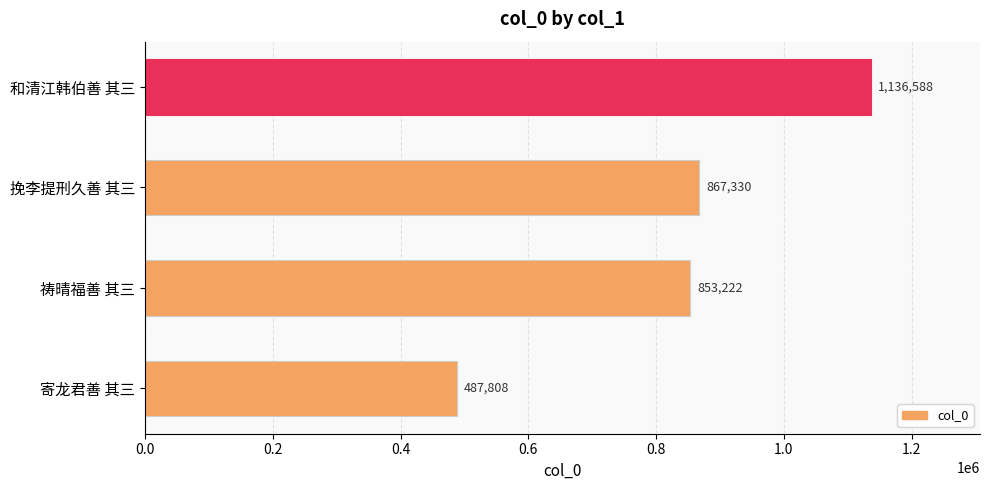

Where is the data nearest to the value 812198?

祷晴福善 其三